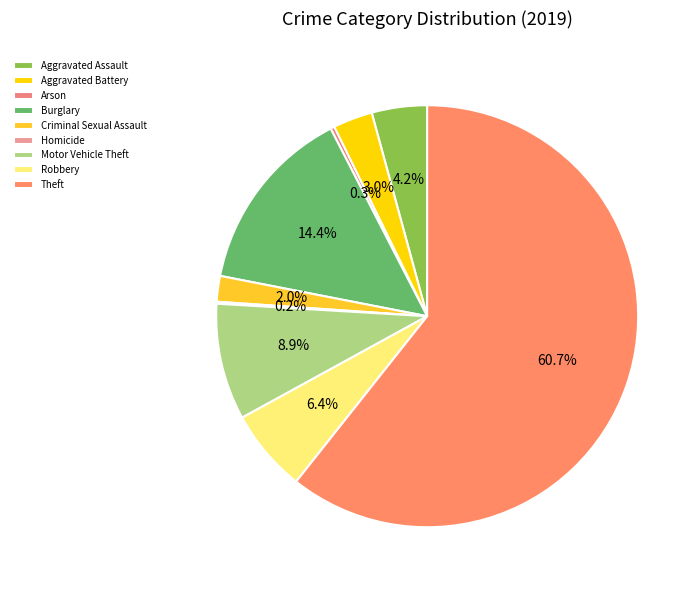

What is the largest slice in the pie chart?

Theft